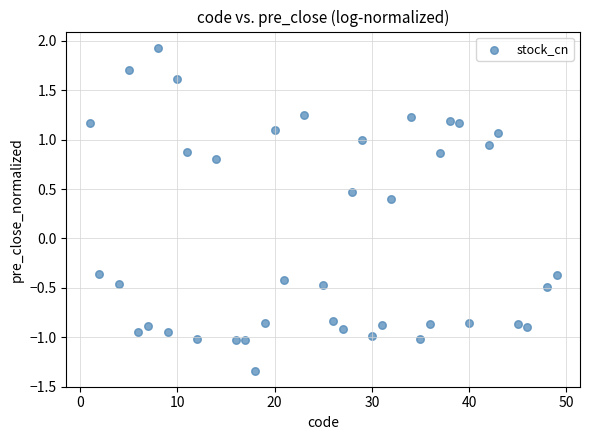

What is the range of X values (max minus min)?

48.0